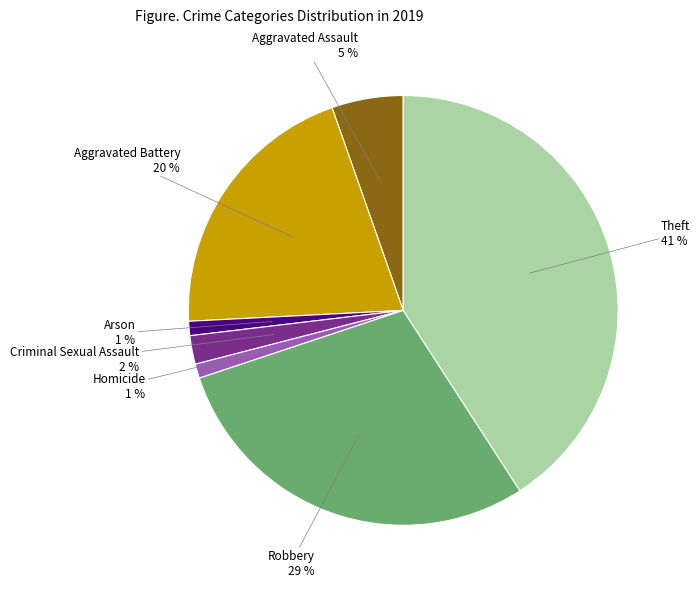

To the nearest percent, what is the difference between the largest and smallest slice percentages?

40%